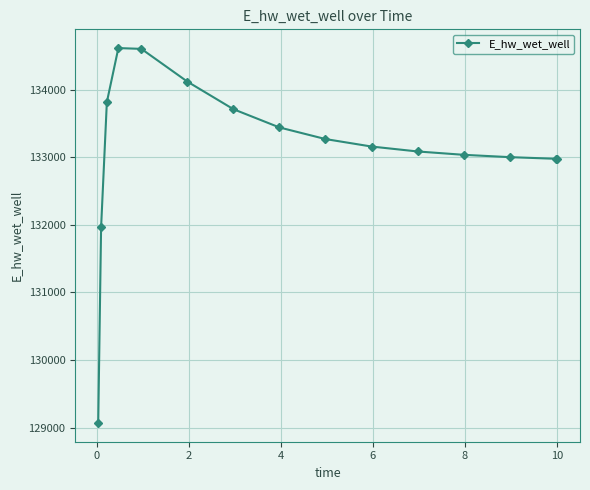

What is the value of the 2nd point from the left?

131964.1